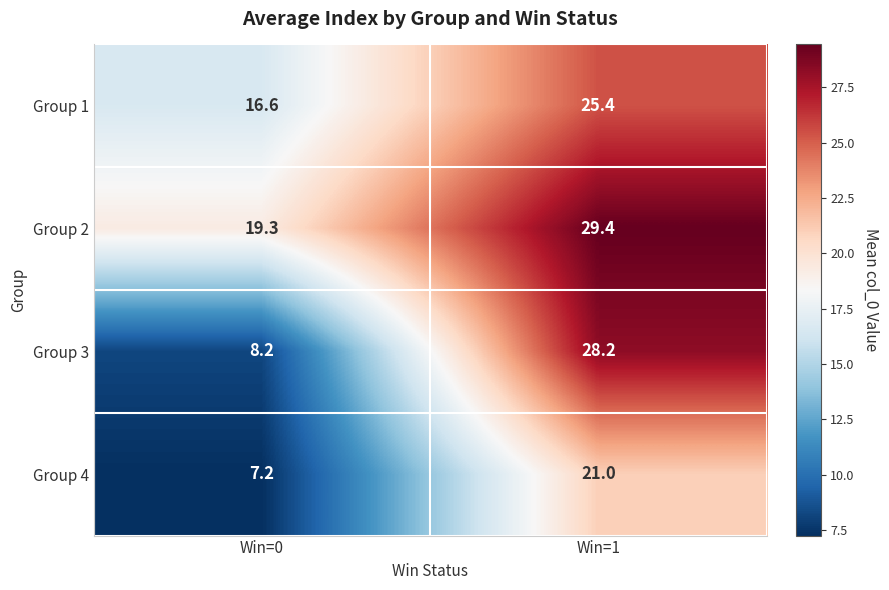

Is it true that Group 3 equals 5.1 at Win=0?

False